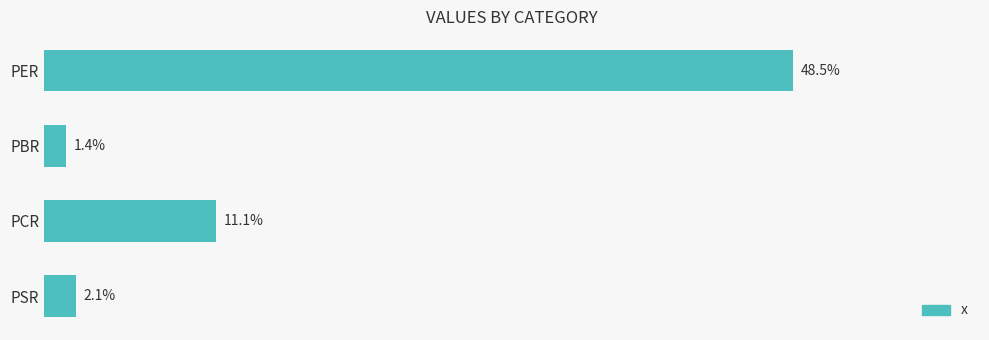

What is the label of the 4th bar from the top?

PSR